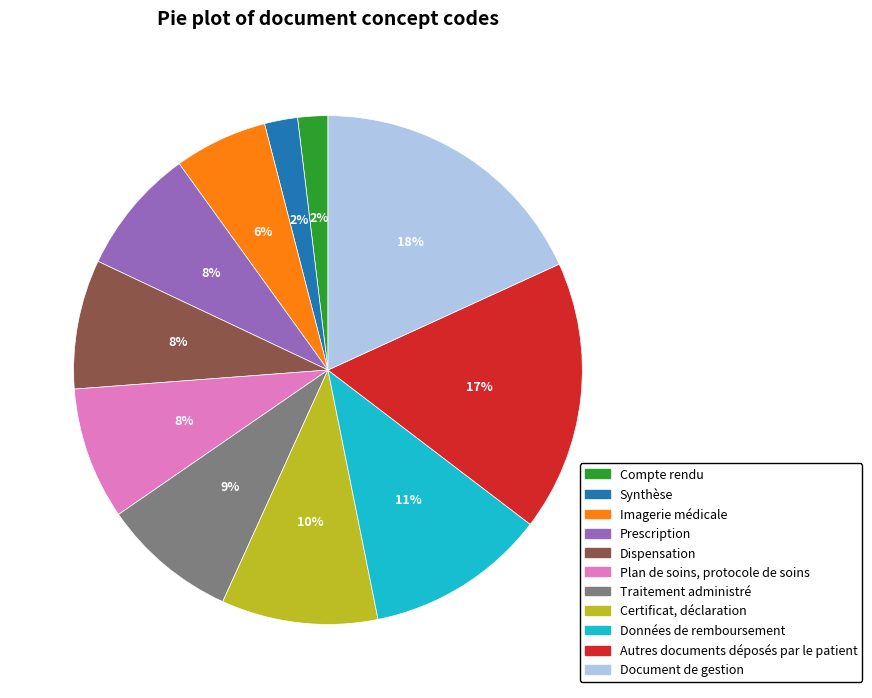

True or false: Compte rendu accounts for 12% of the total.

False